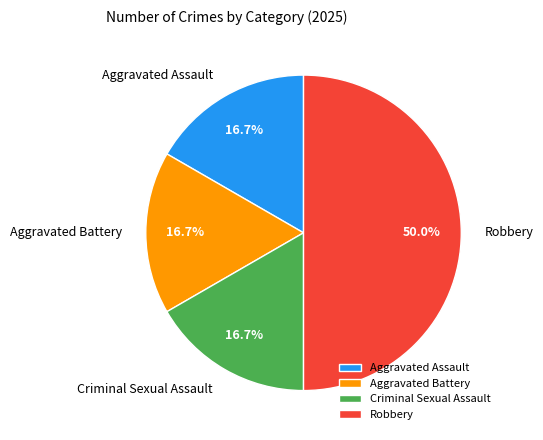

Is the sum of Aggravated Assault and Criminal Sexual Assault greater than half?

No